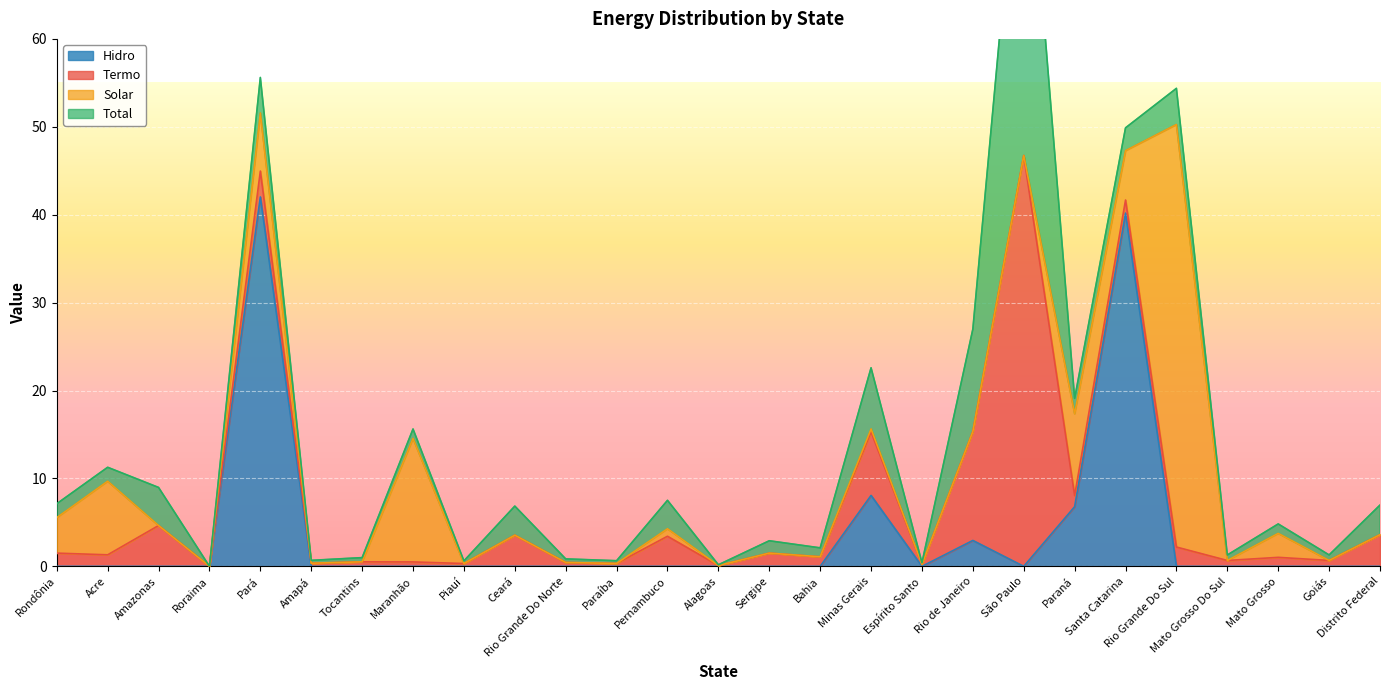

The Hidro series shows 0.0 at Goiás. True or false?

True